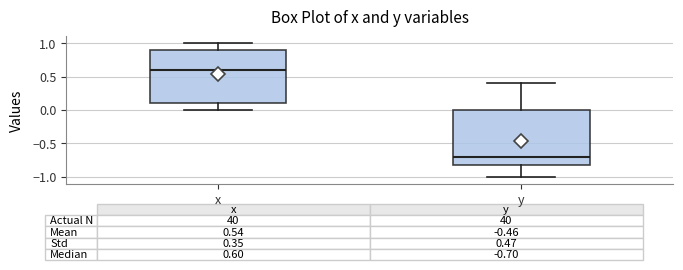

Which box's median line is the highest?

x